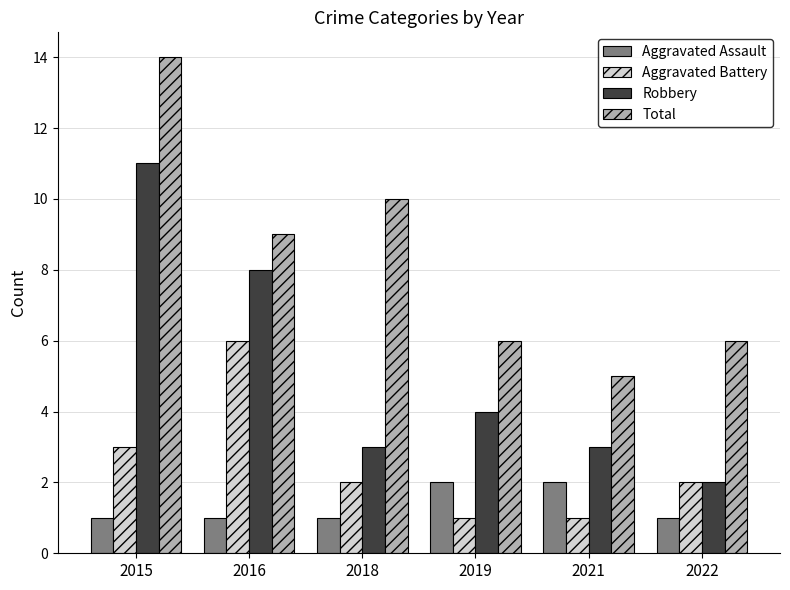

How many bars are there in total?

24